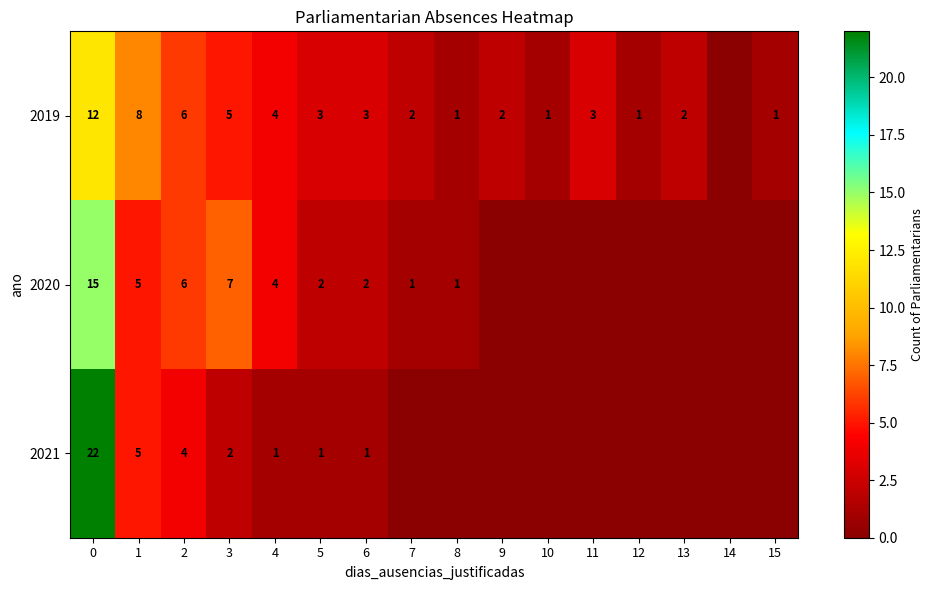

The value of 2019 at 13 is 1. True or false?

False